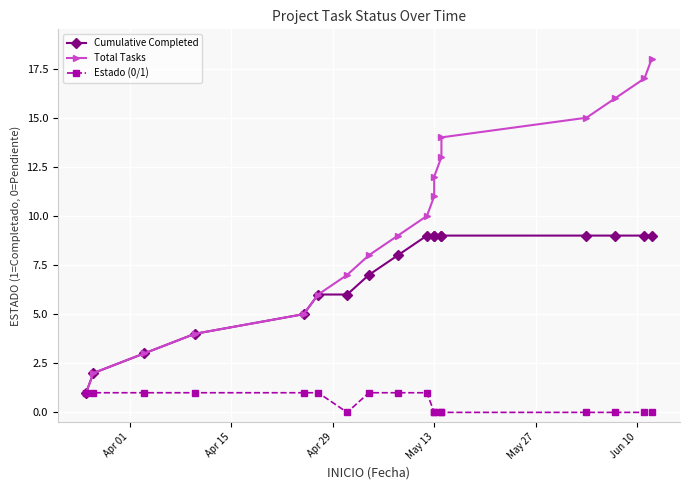

What are all the series names shown in the legend?

Cumulative Completed, Total Tasks, Estado (0/1)